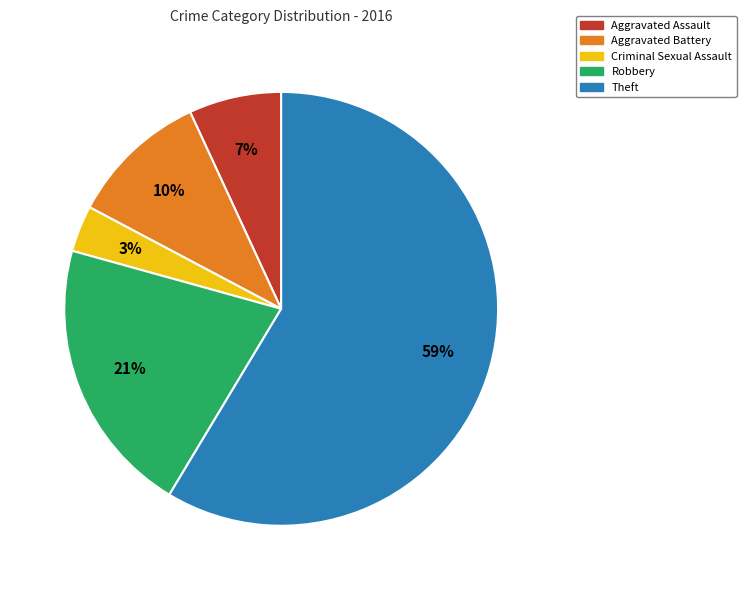

Combined, do Aggravated Assault and Theft account for over 50%?

Yes